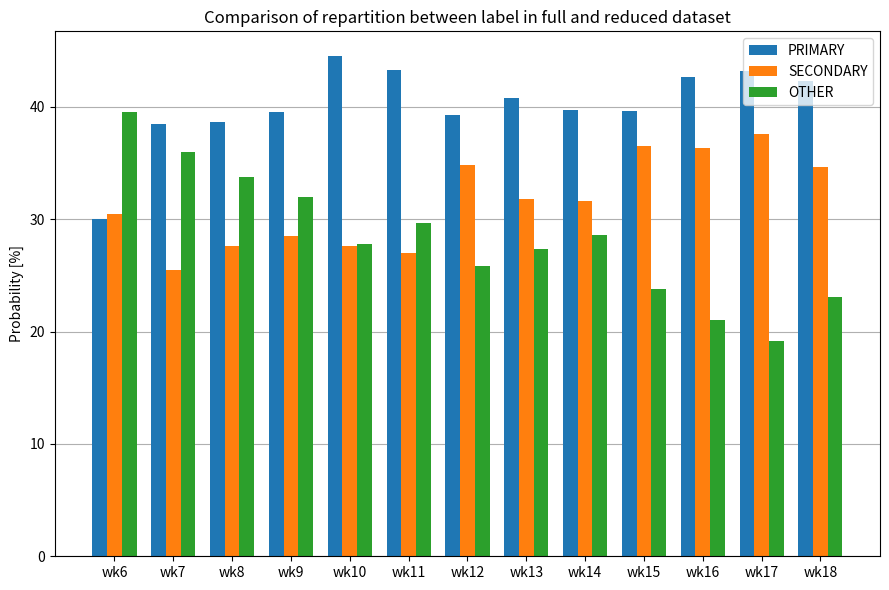

How many values in the OTHER series exceed 27?

8